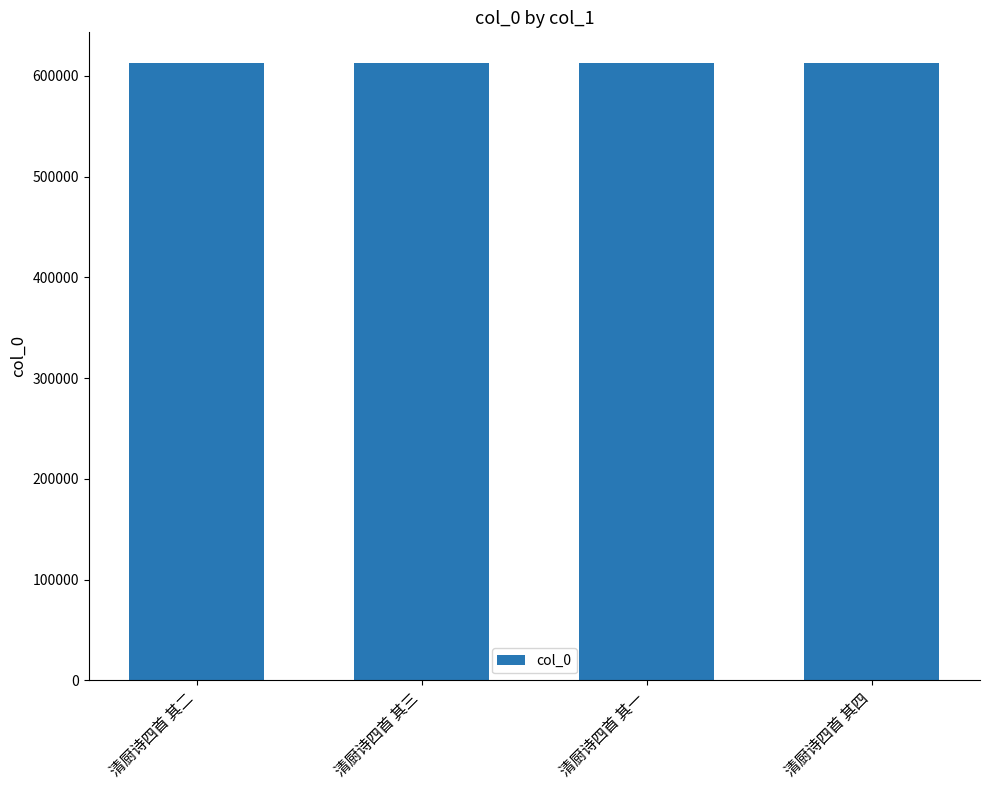

Approximately how many times larger is the value at 清厨诗四首 其三 compared to 清厨诗四首 其一?

1.0